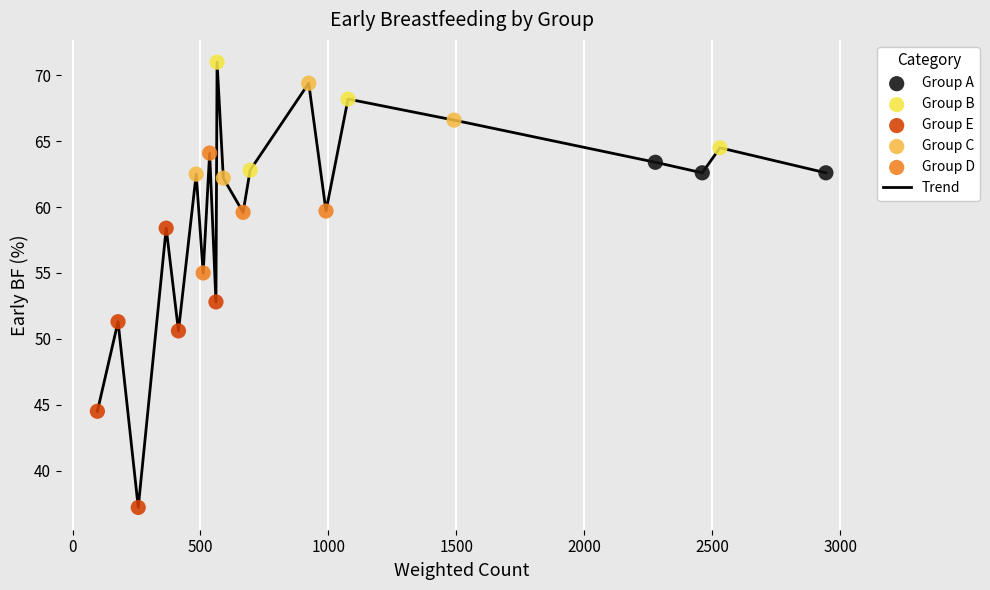

What is the difference between the maximum and minimum values?

33.8